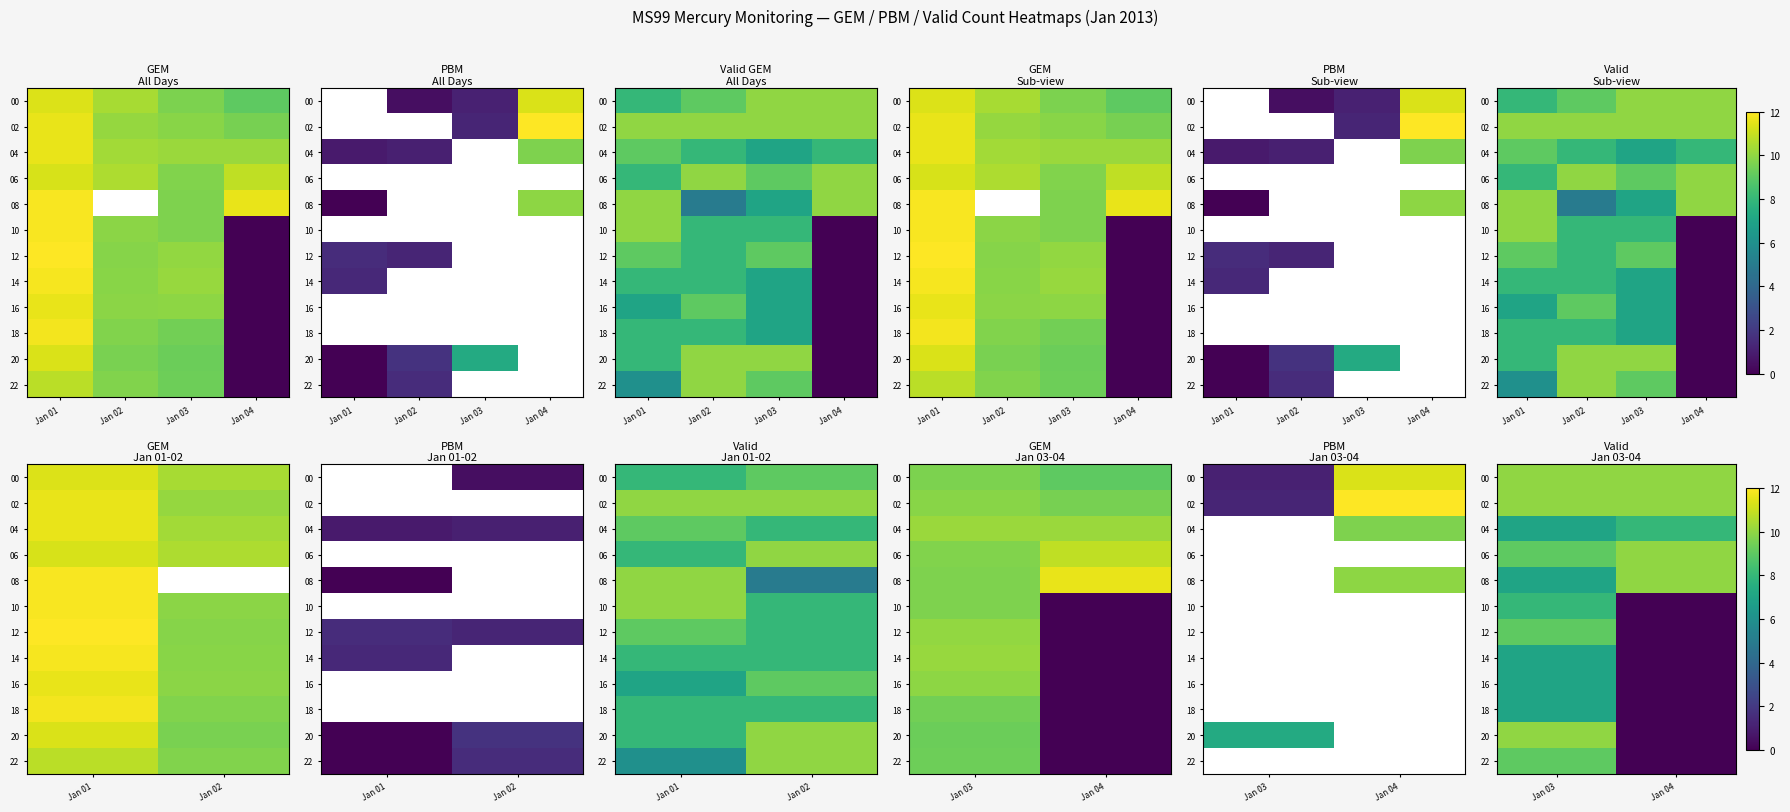

What is the minimum value for 00?

10